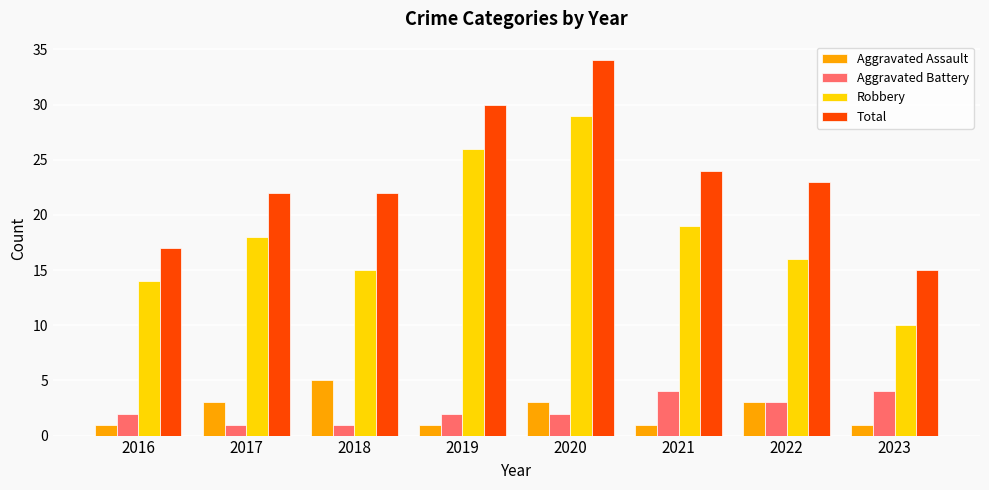

What is the spread (max minus min) of values at 2017?

21